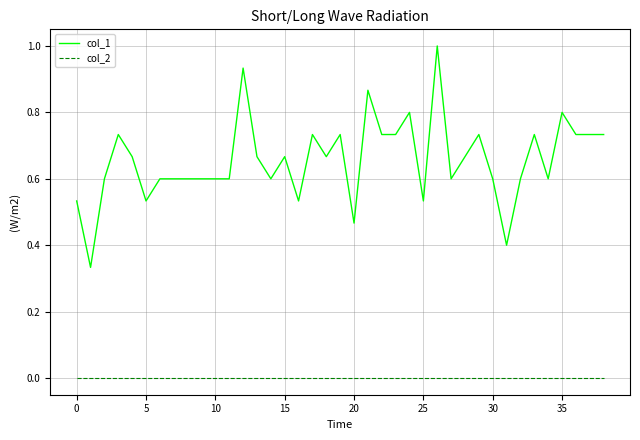

True or false: col_2 and col_1 cross at least once.

False